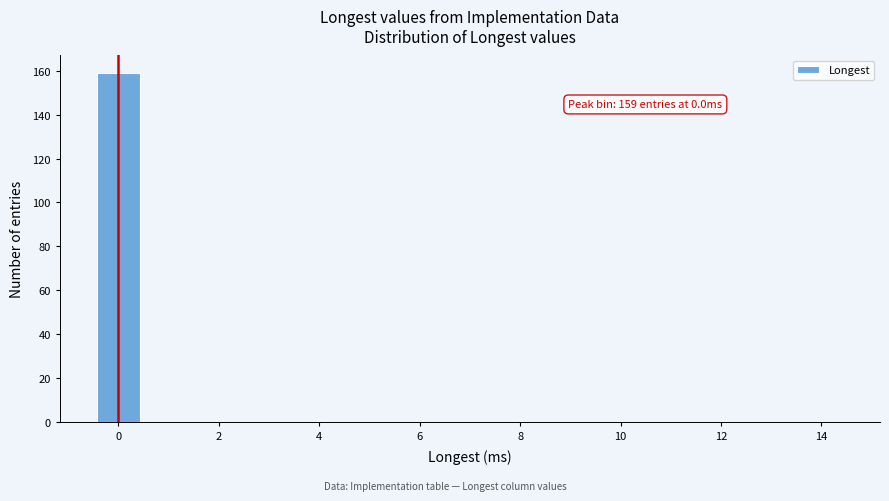

Over which range of the x-axis is the bar tallest?

-0.5 to 0.5